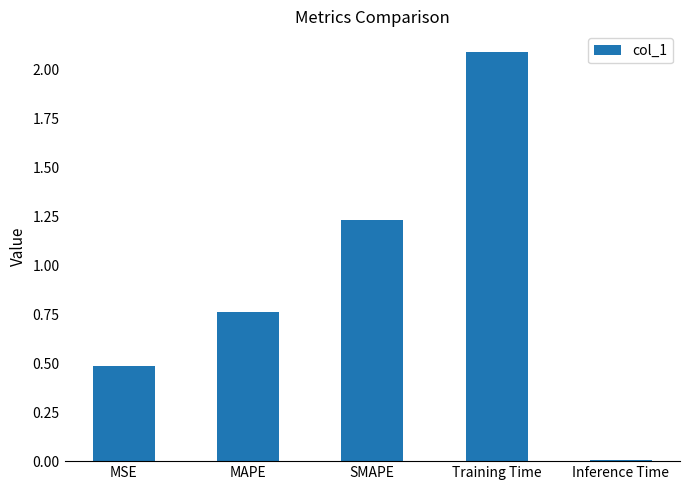

True or false: the data shows 0.0 at Inference Time.

True